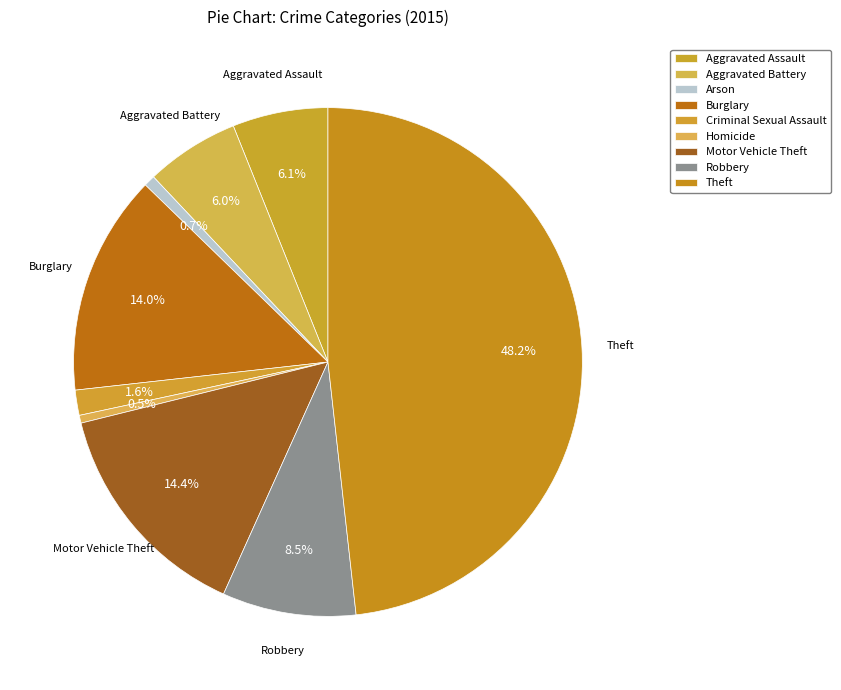

Count the number of slices in the pie.

9